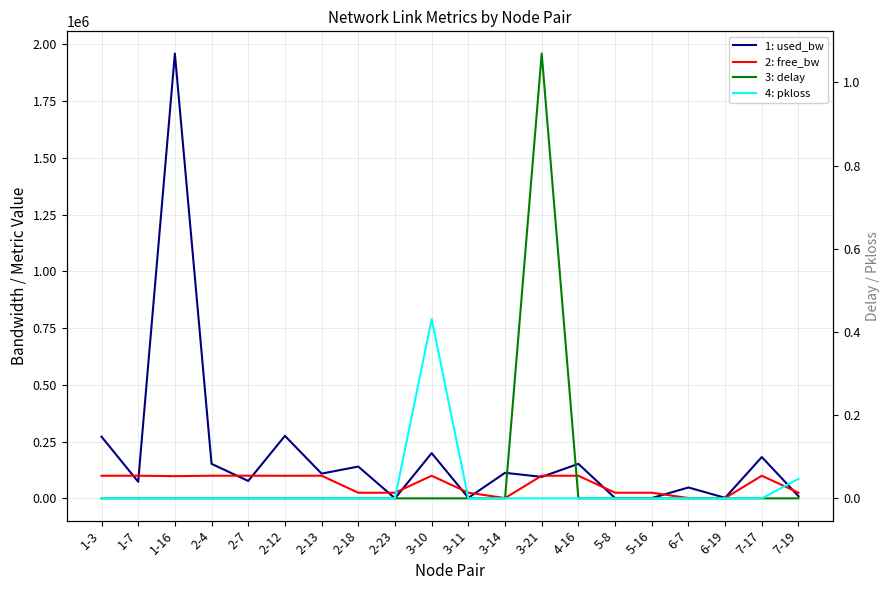

True or false: 4: pkloss has more than 2 points higher than both neighbors.

False